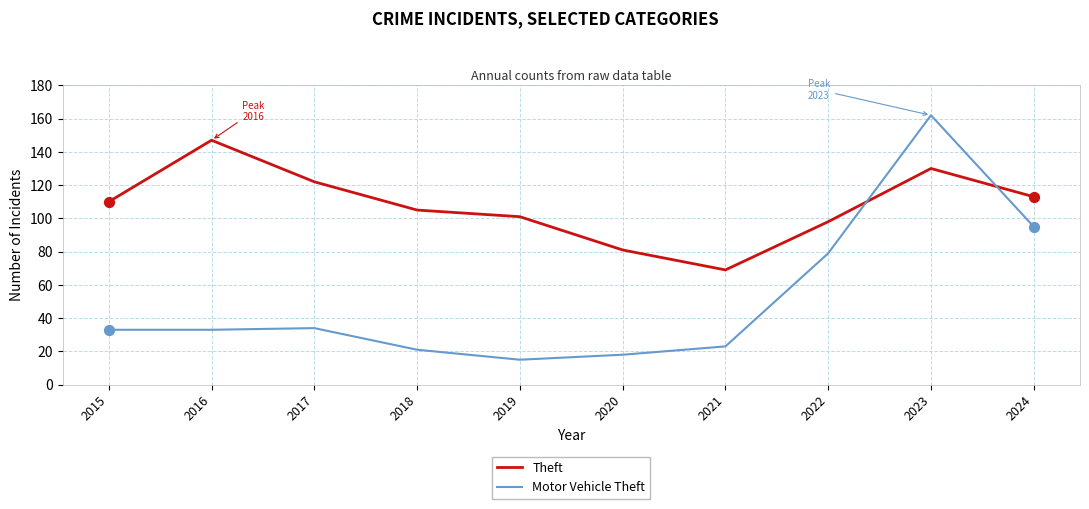

Which series has the largest total across all categories?

Theft